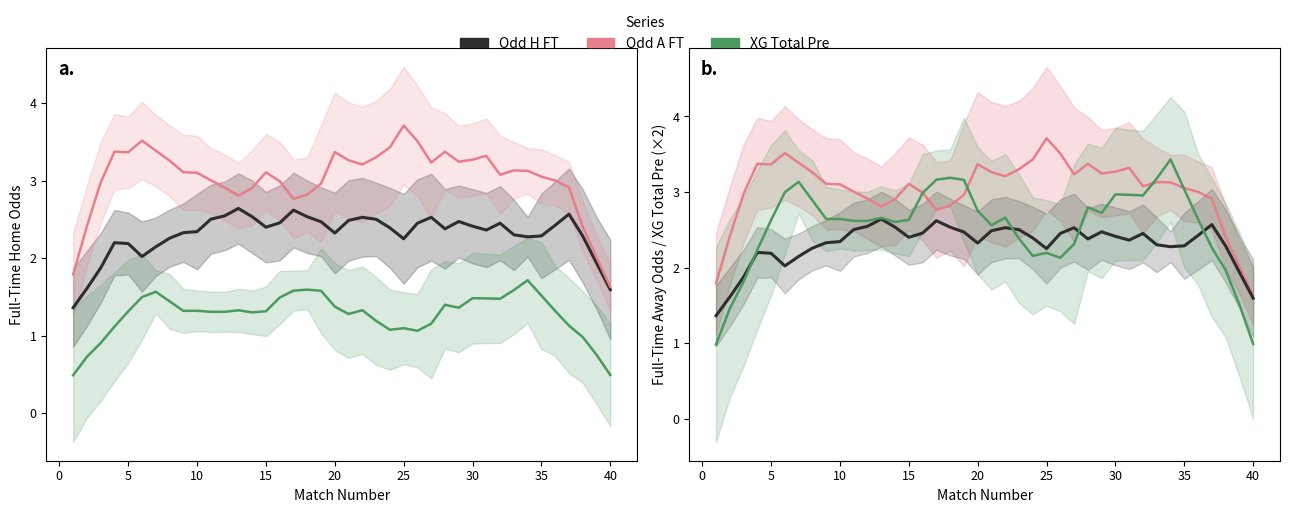

True or false: Odd_A_FT and XG_Total_Pre intersect in this chart.

True